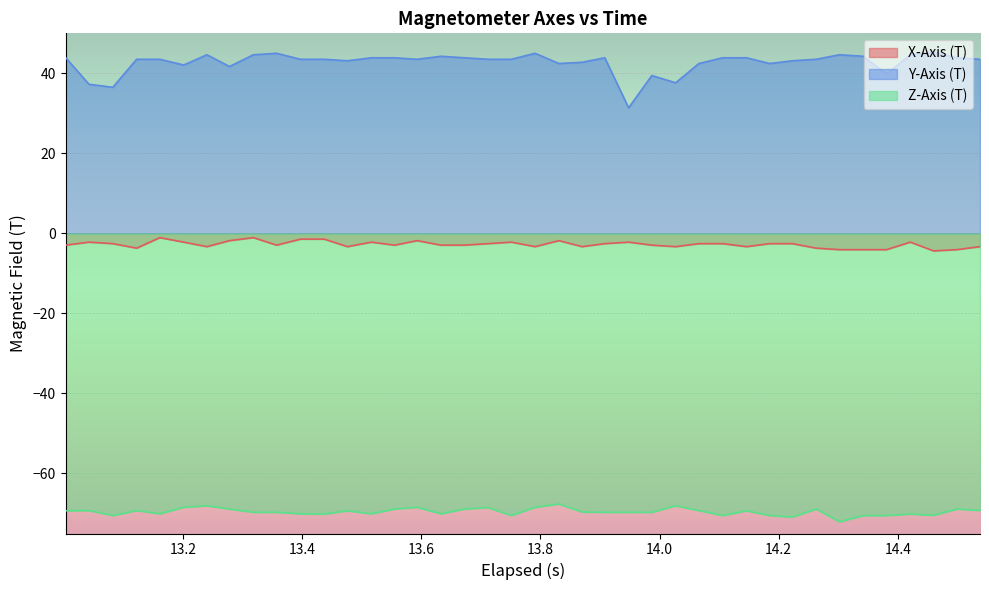

What is the difference between the maximum and minimum values in the X-Axis (T) series?

3.3